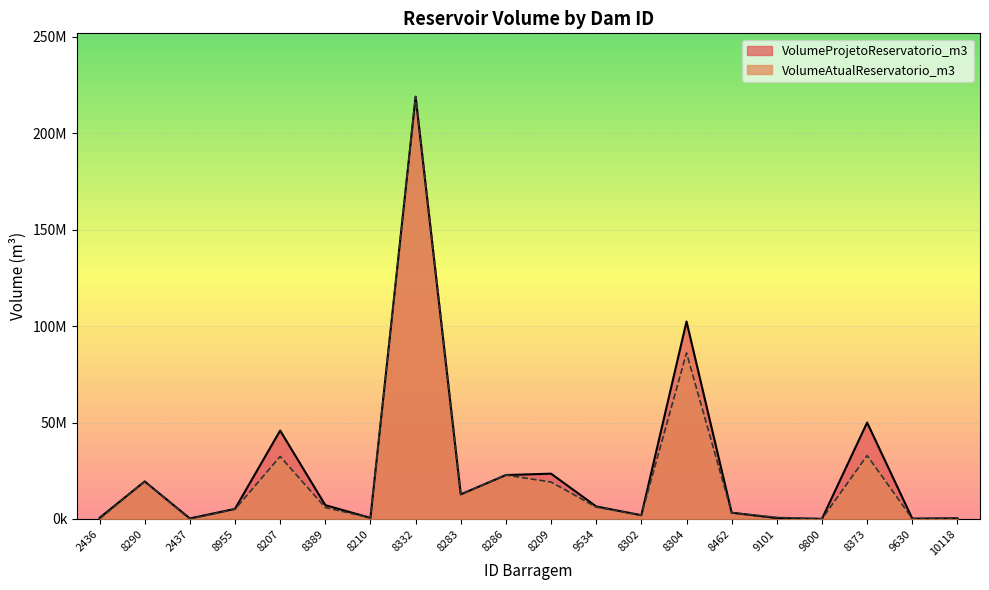

What is the value of the VolumeAtualReservatorio_m3 point at the 8th from the left?

218964640.0